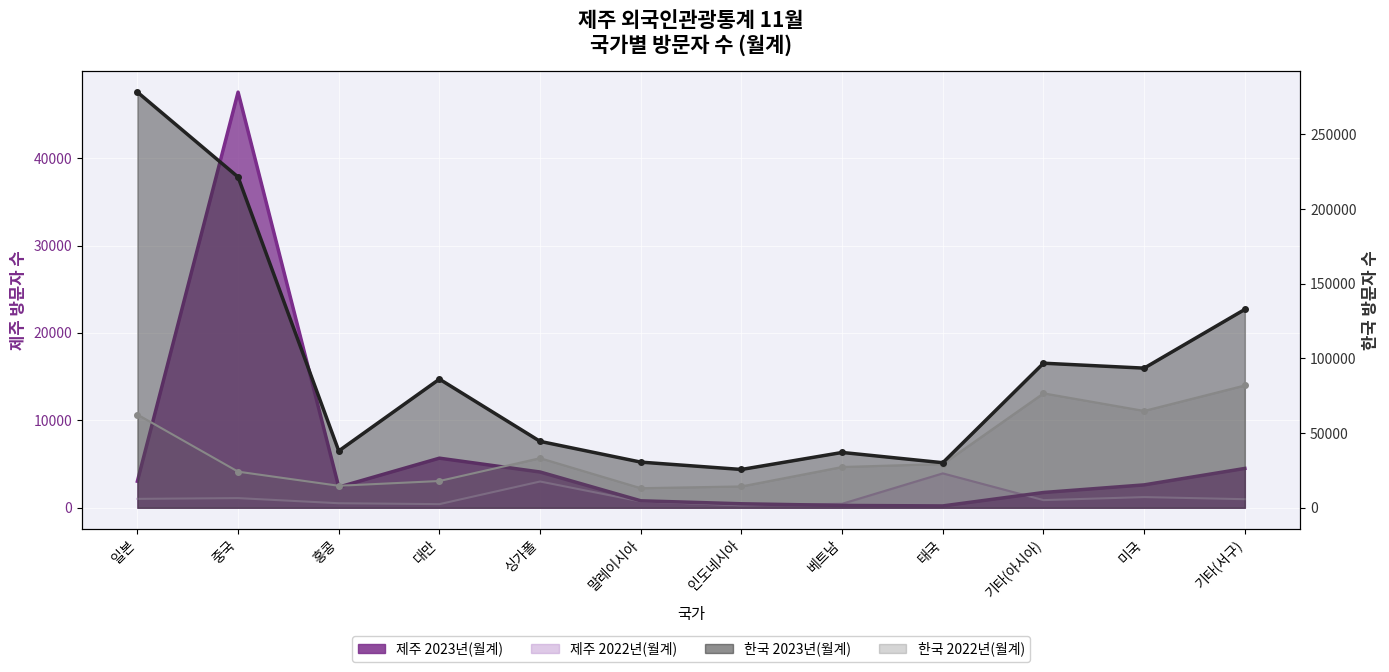

Which series ends up on top after the final intersection of 제주 2023년(월계) and 제주 2022년(월계)?

제주 2023년(월계)